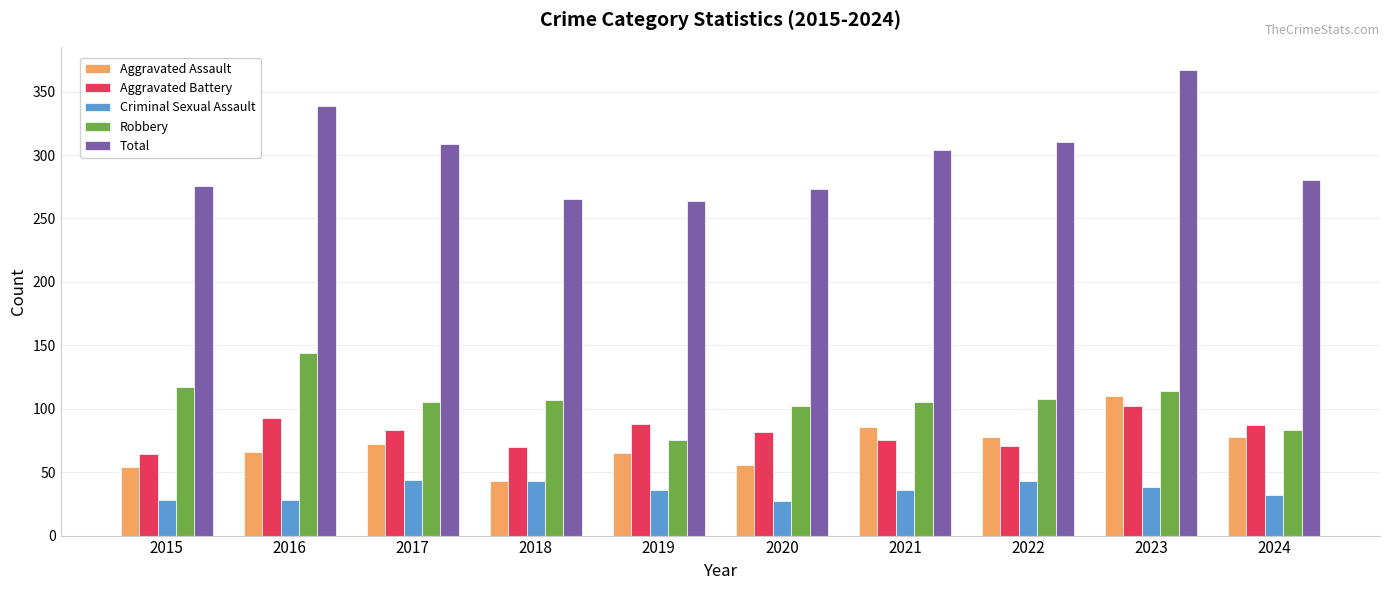

The value of Aggravated Assault at 2015 is 17. True or false?

False